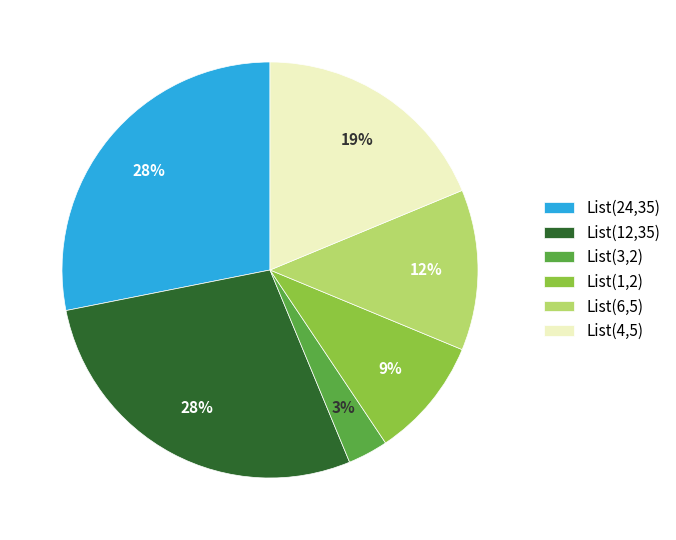

To the nearest percent, what is the average slice percentage?

17%